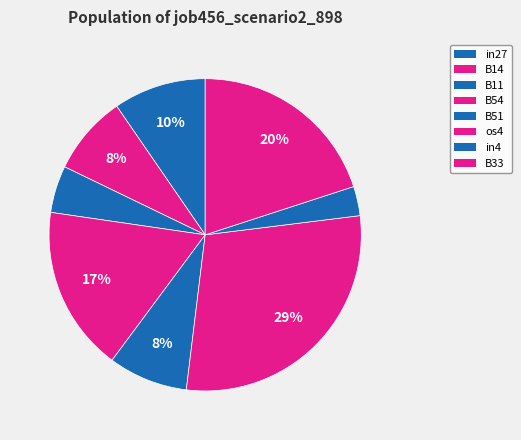

How many slices are in this pie chart?

8